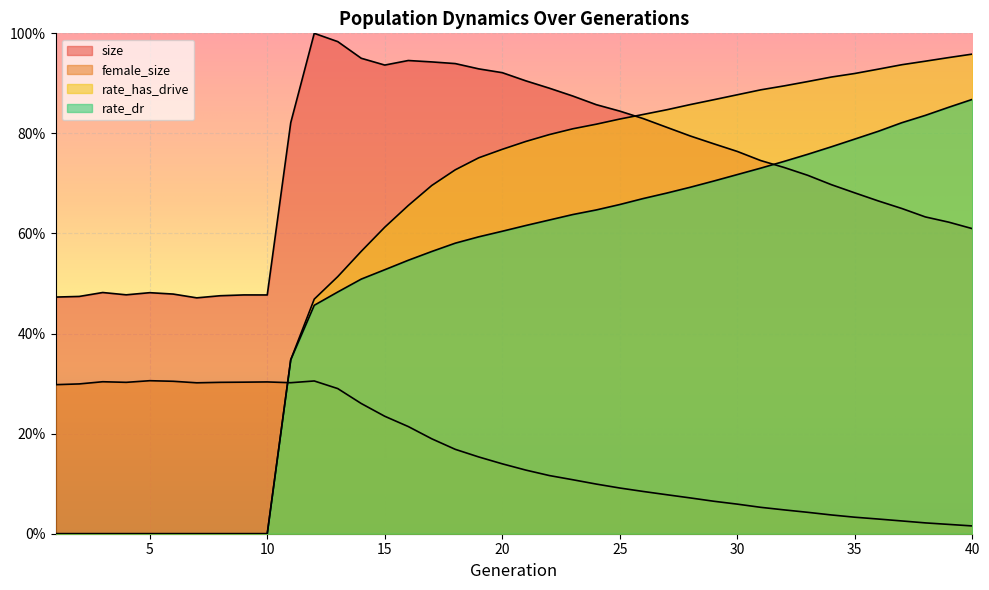

Is the value of rate_dr at 18 greater than the value of rate_has_drive at 33?

No